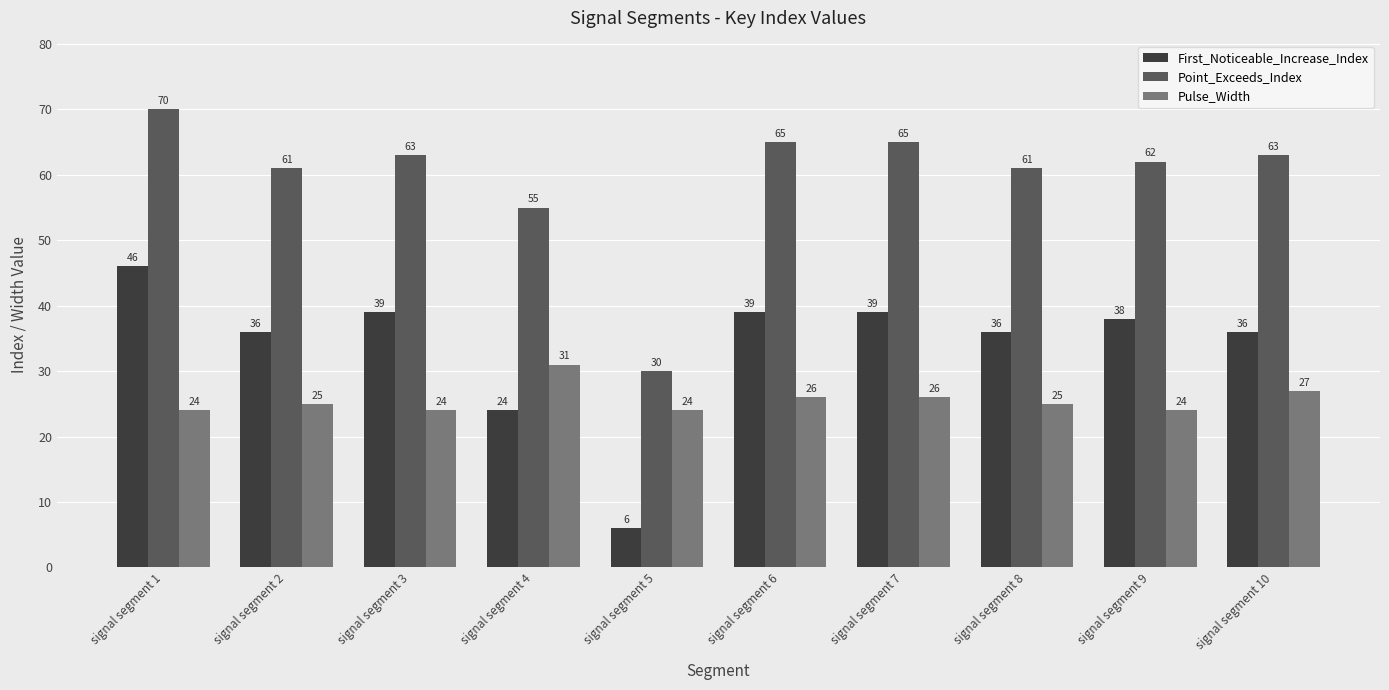

Is the value of Pulse_Width at signal segment 5 greater than the value of Point_Exceeds_Index at signal segment 5?

No